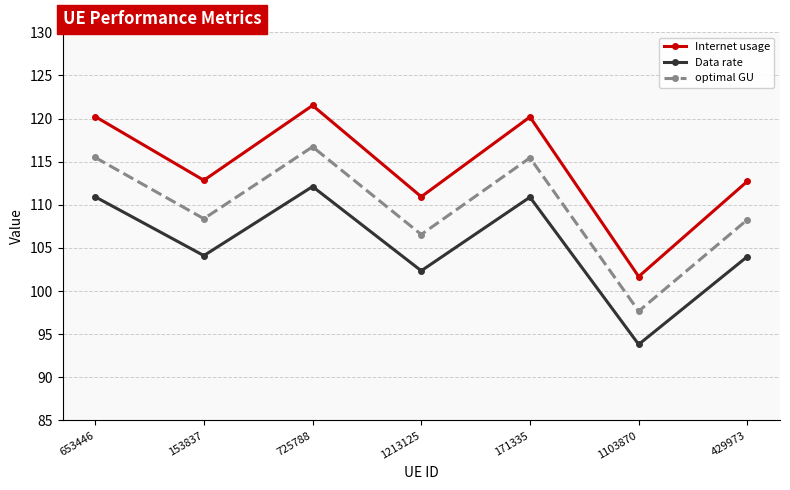

What is the average value of the Data rate series?

105.5